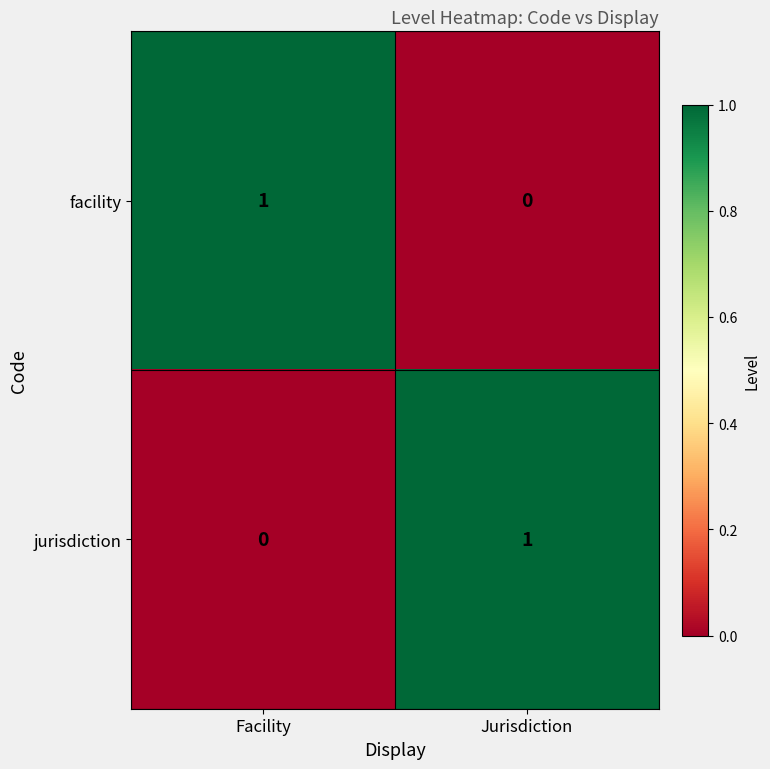

At which label does facility reach its minimum?

Jurisdiction